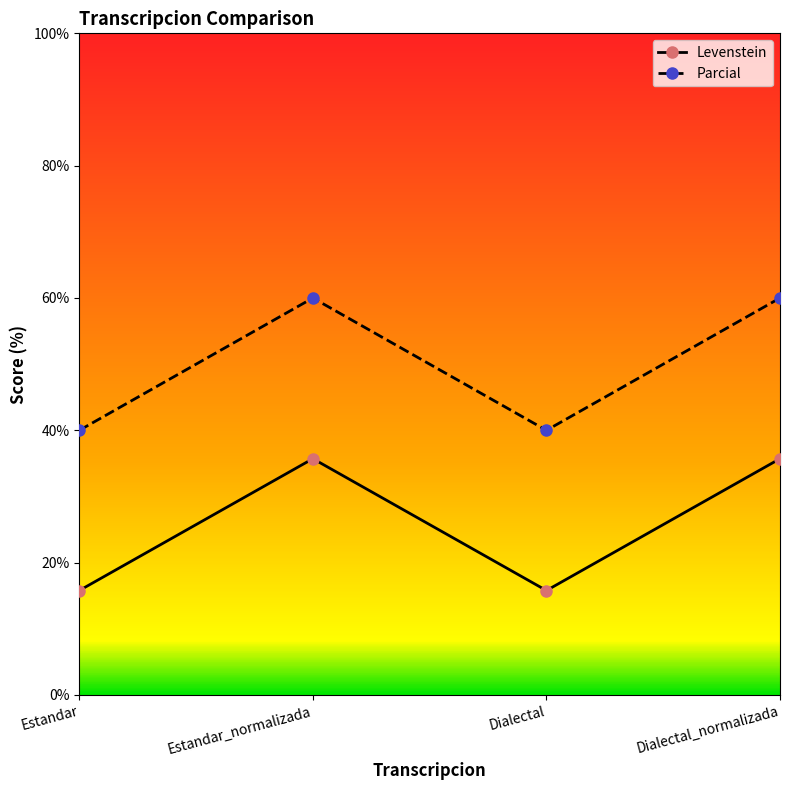

True or false: Parcial and Levenstein intersect in this chart.

False